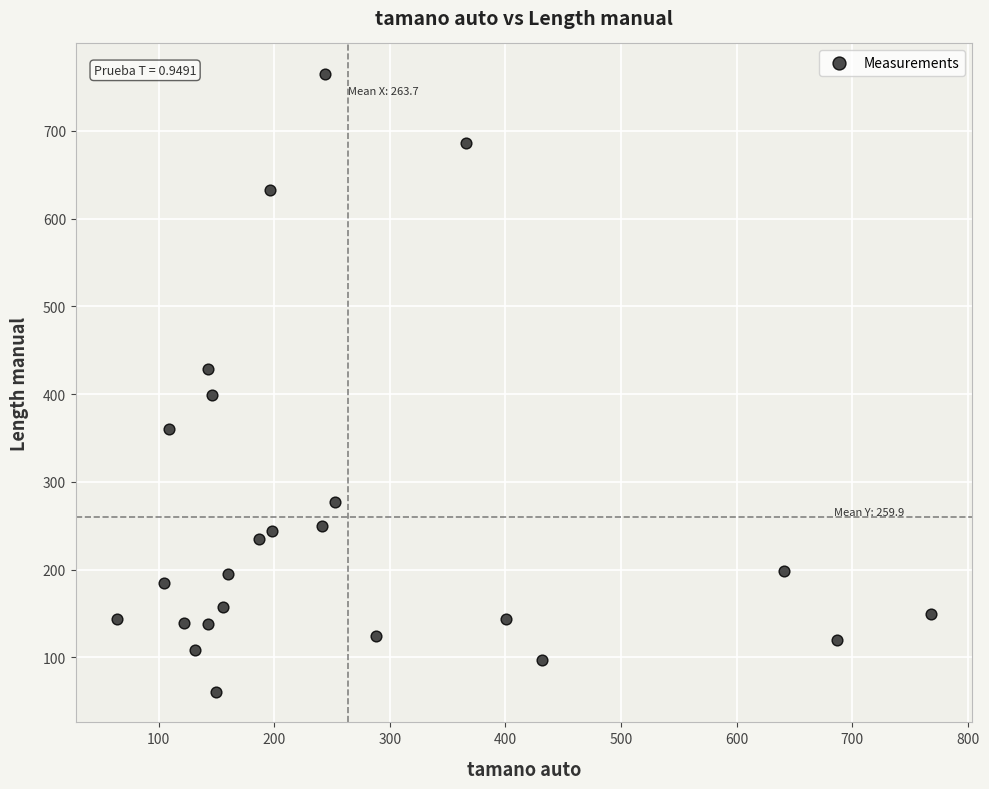

What is the range of X values (max minus min)?

704.8